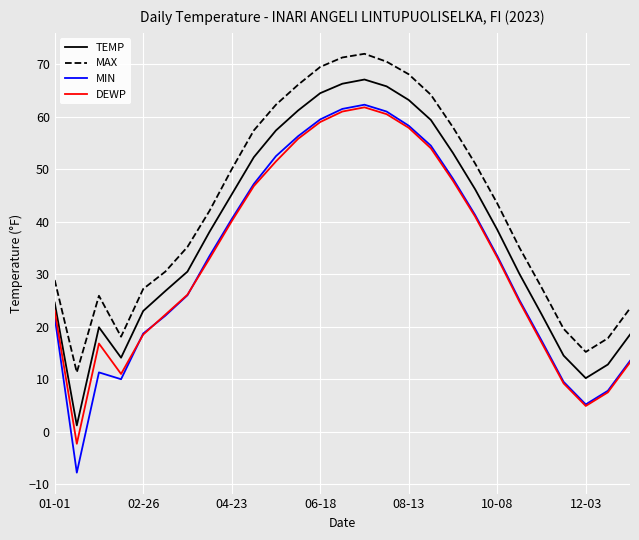

True or false: MAX and MIN intersect in this chart.

False